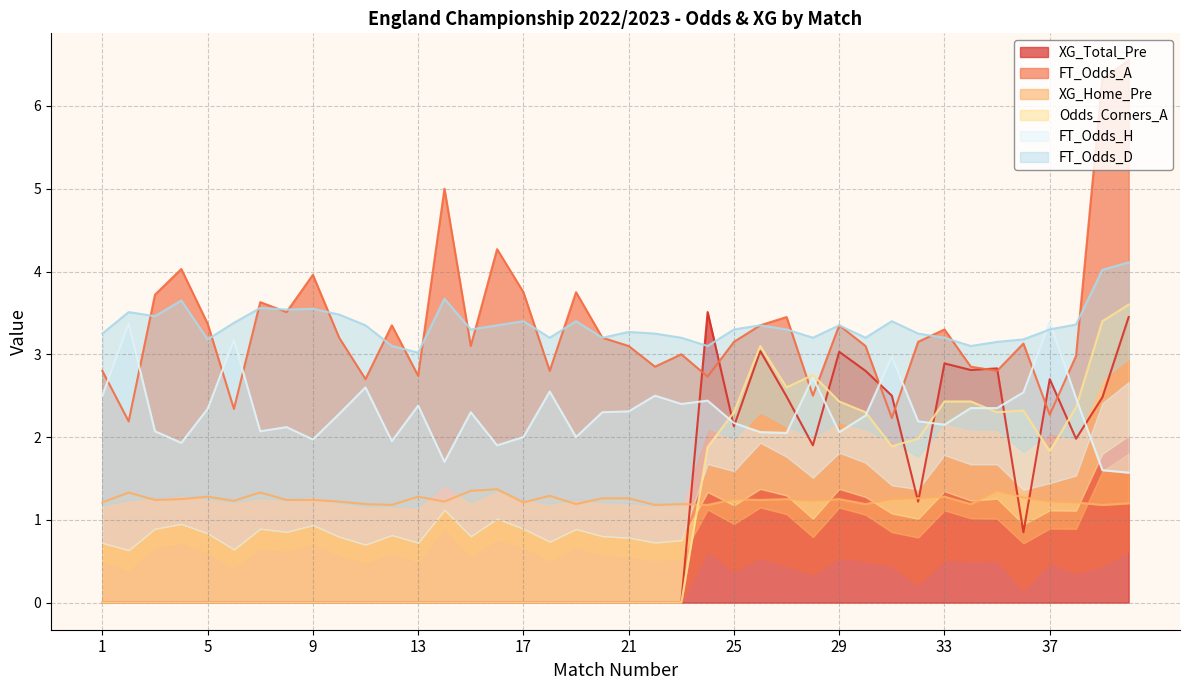

Which series has the largest total across all categories?

FT_Odds_D